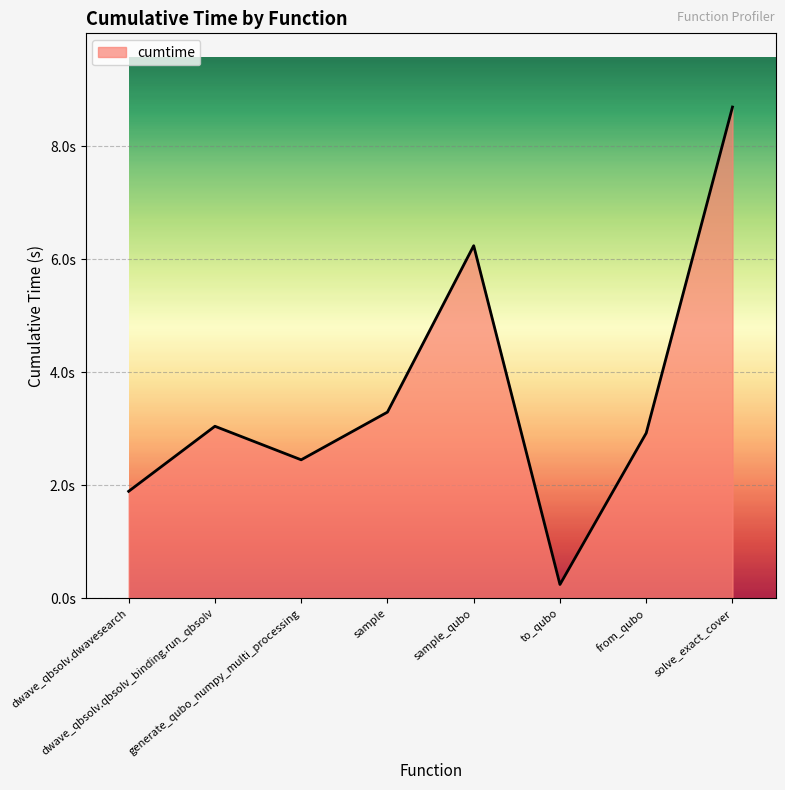

List the labels in order of value, largest first.

solve_exact_cover, sample_qubo, sample, dwave_qbsolv.qbsolv_binding.run_qbsolv, from_qubo, generate_qubo_numpy_multi_processing, dwave_qbsolv.dwavesearch, to_qubo